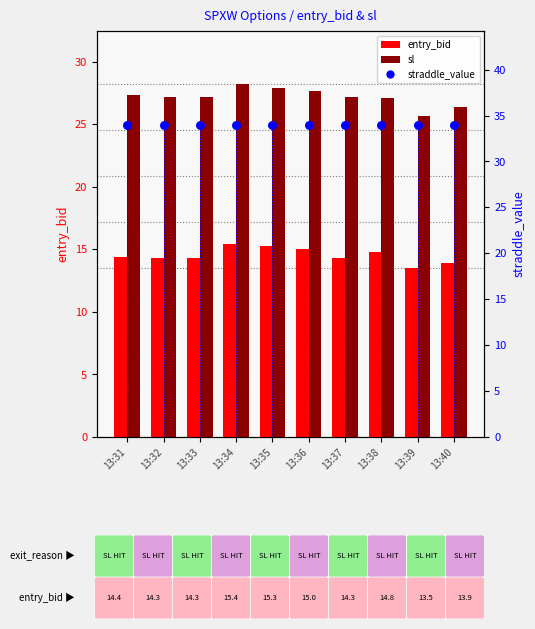

What are all the series names shown in the legend?

entry_bid, sl, straddle_value